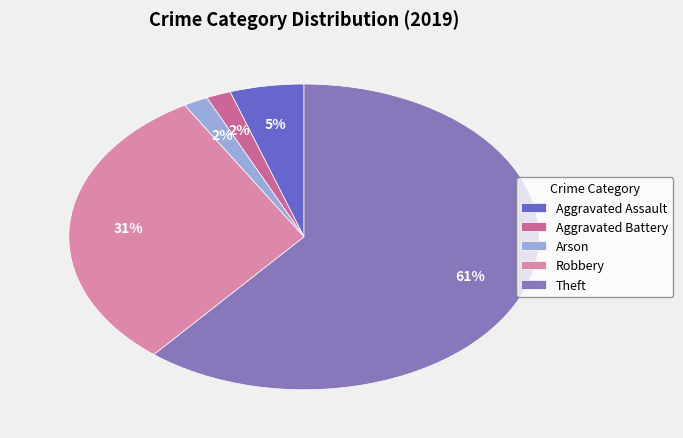

True or false: Theft accounts for 53% of the total.

False